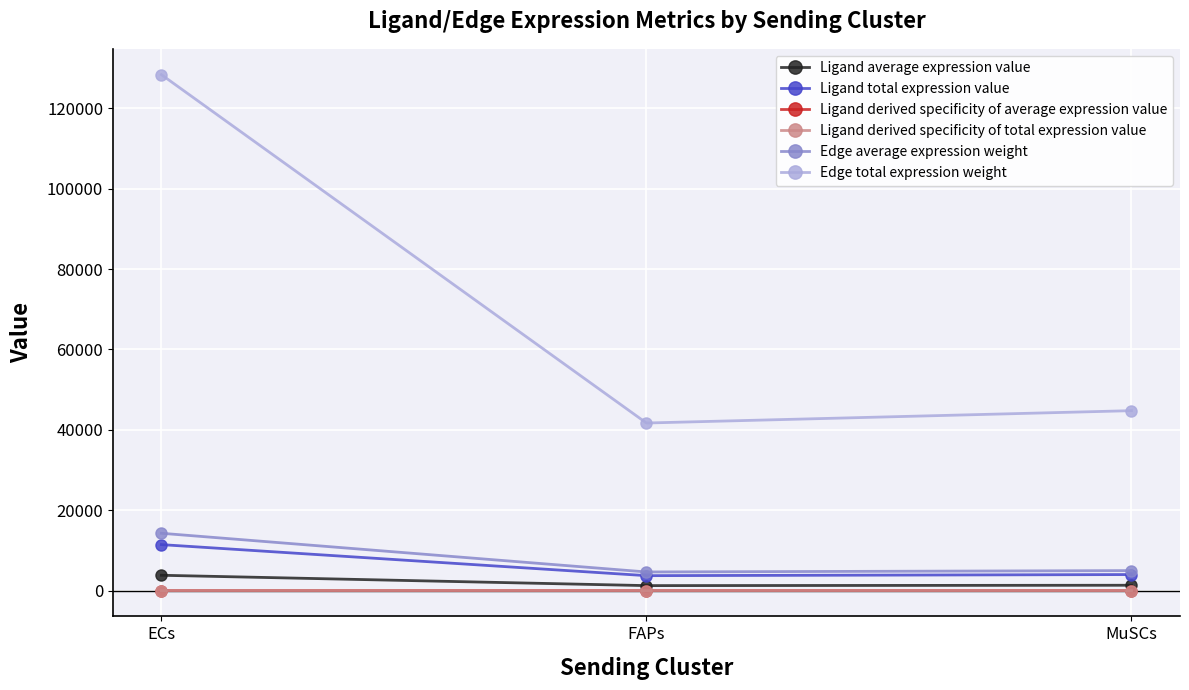

What is the lowest value of the Ligand derived specificity of total expression value series?

0.2